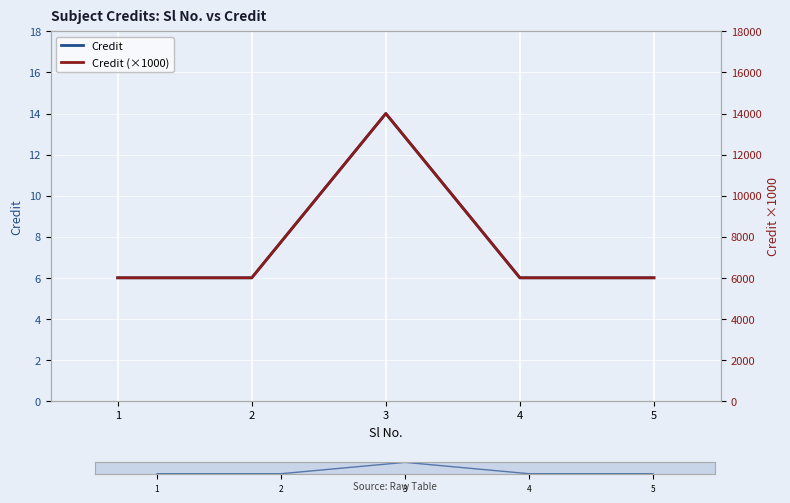

What is the value of the Credit point at the 4th from the left?

6